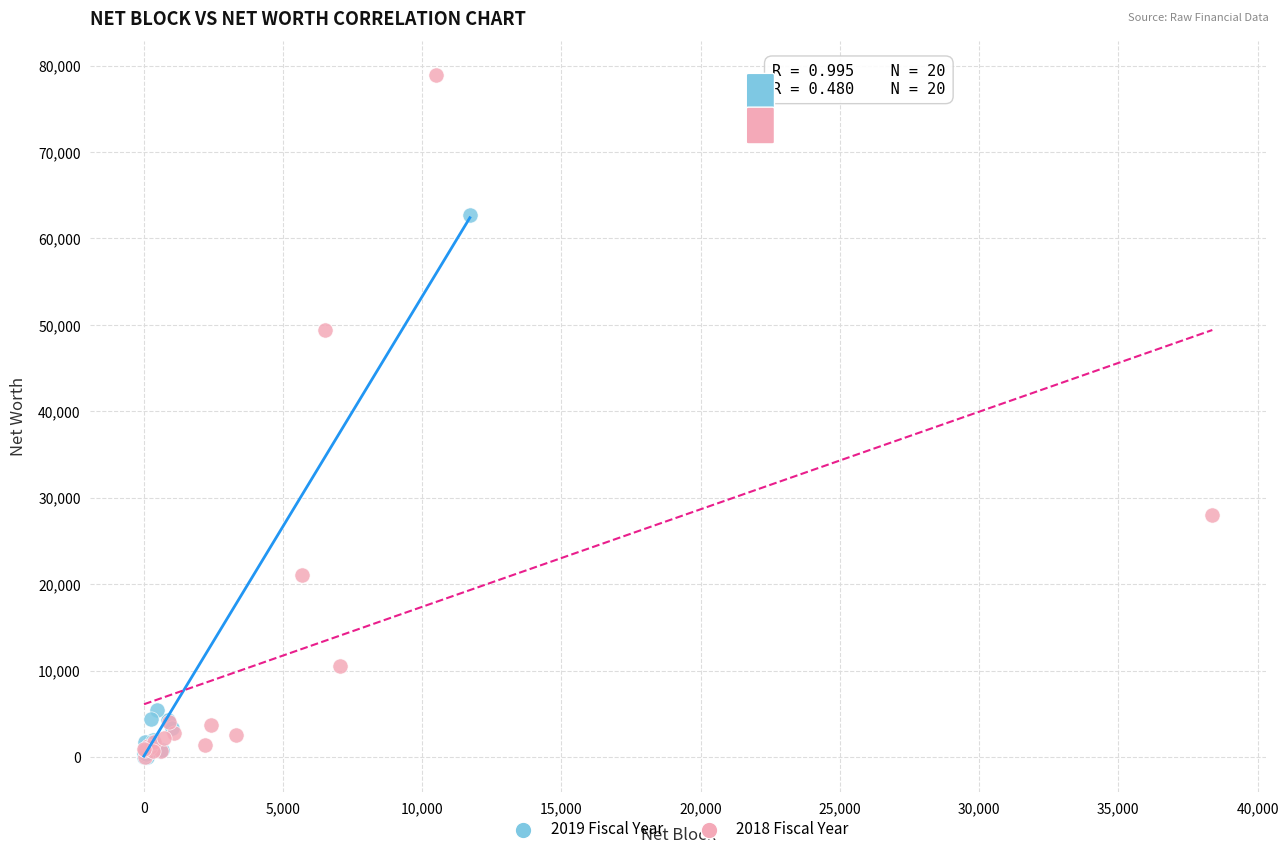

Which series has the largest Y range (max minus min)?

2018 Fiscal Year